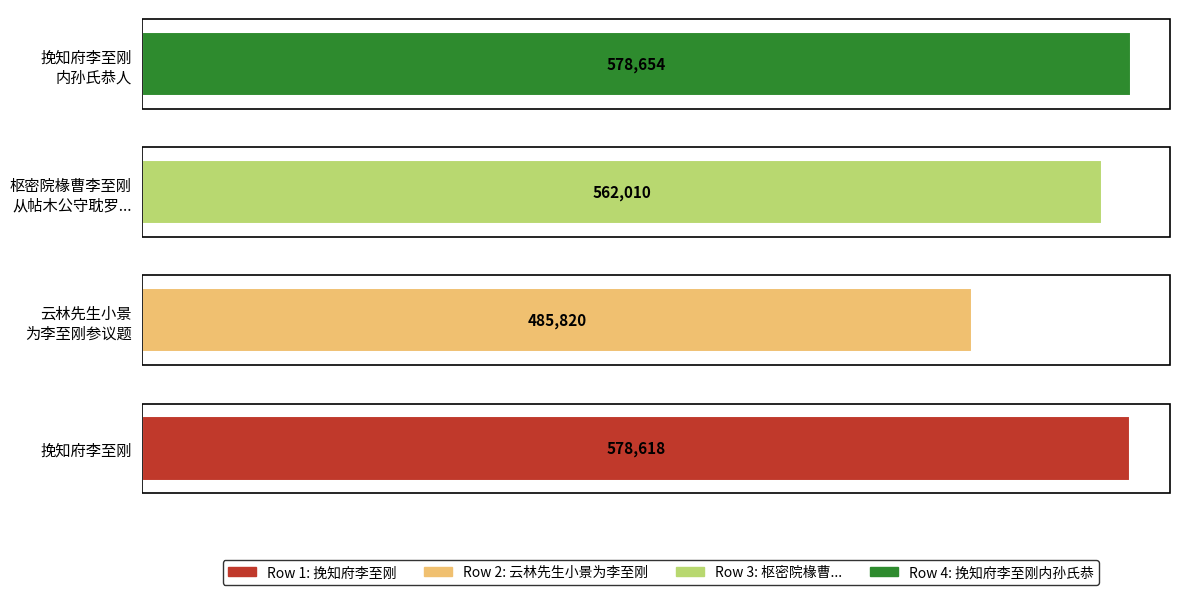

How many data points are less than 578618?

2